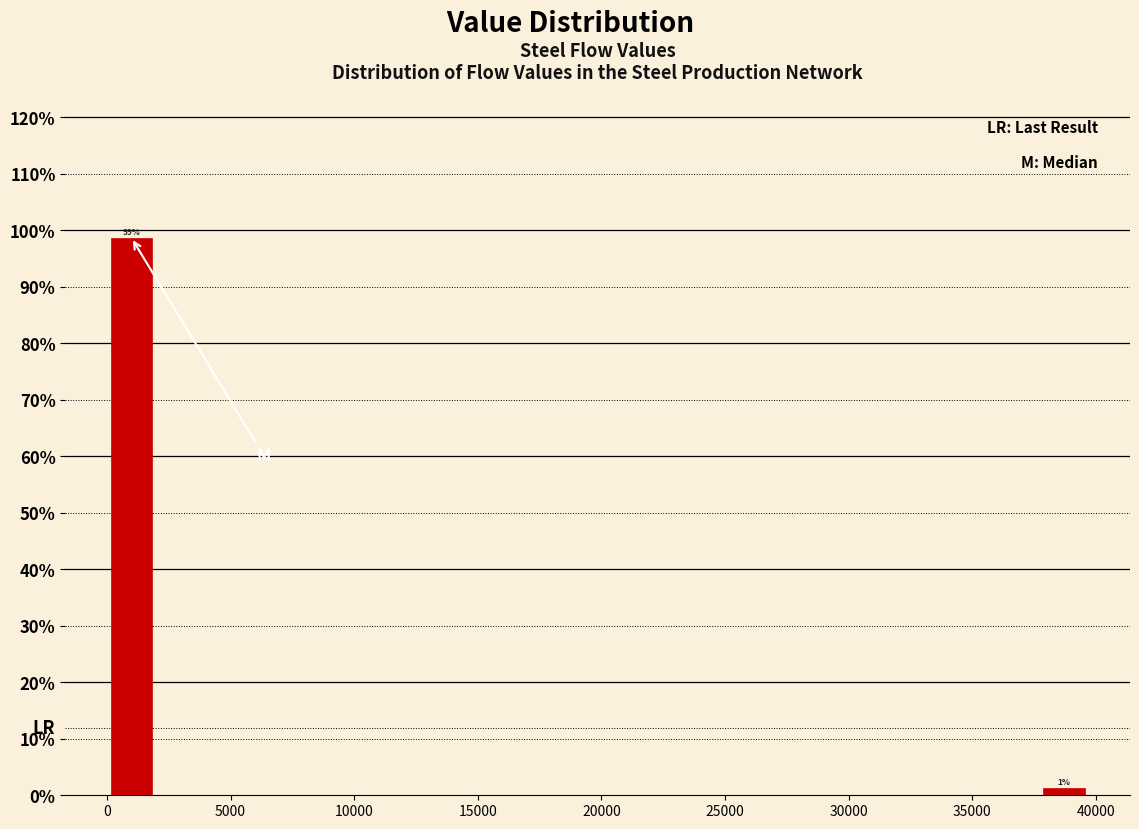

Around what value on the x-axis is the tallest bar? Give the approximate position of its centre, as read against the axis.

1000